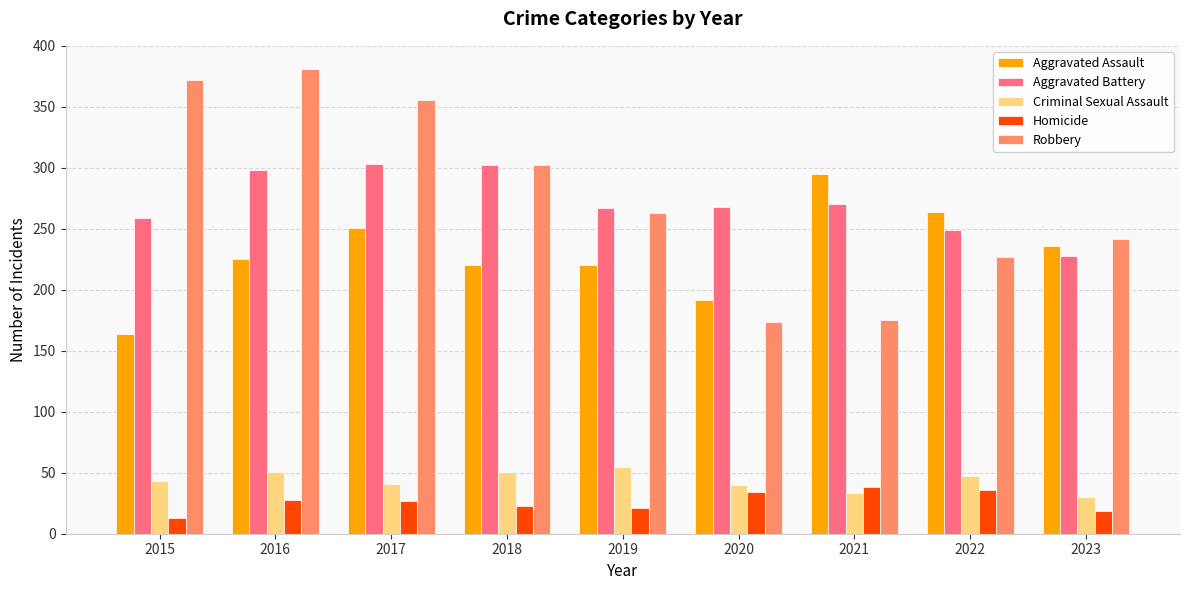

The value of Robbery at 2020 is 53. True or false?

False